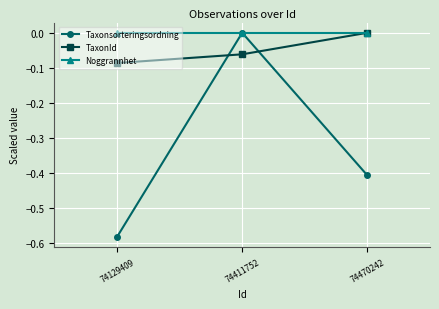

True or false: Taxonsorteringsordning has a value of -1.0 at 74129409.

False